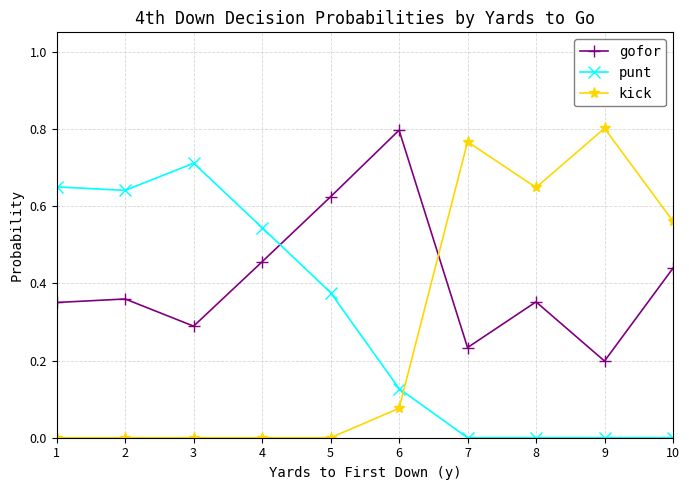

What is the total value across all series at 3?

1.0